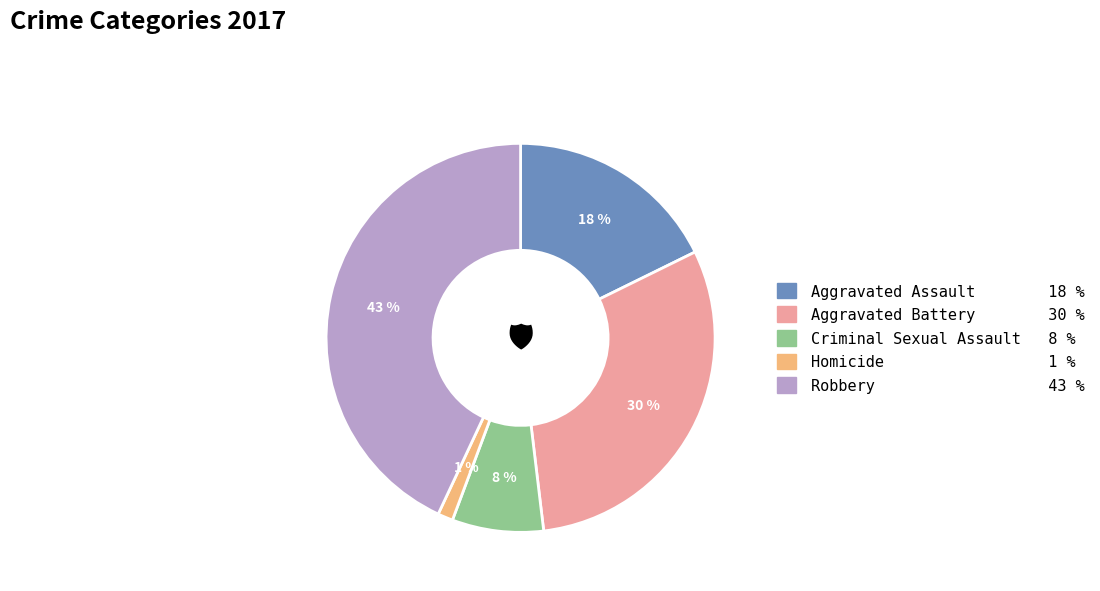

What is the largest slice in the pie chart?

Robbery